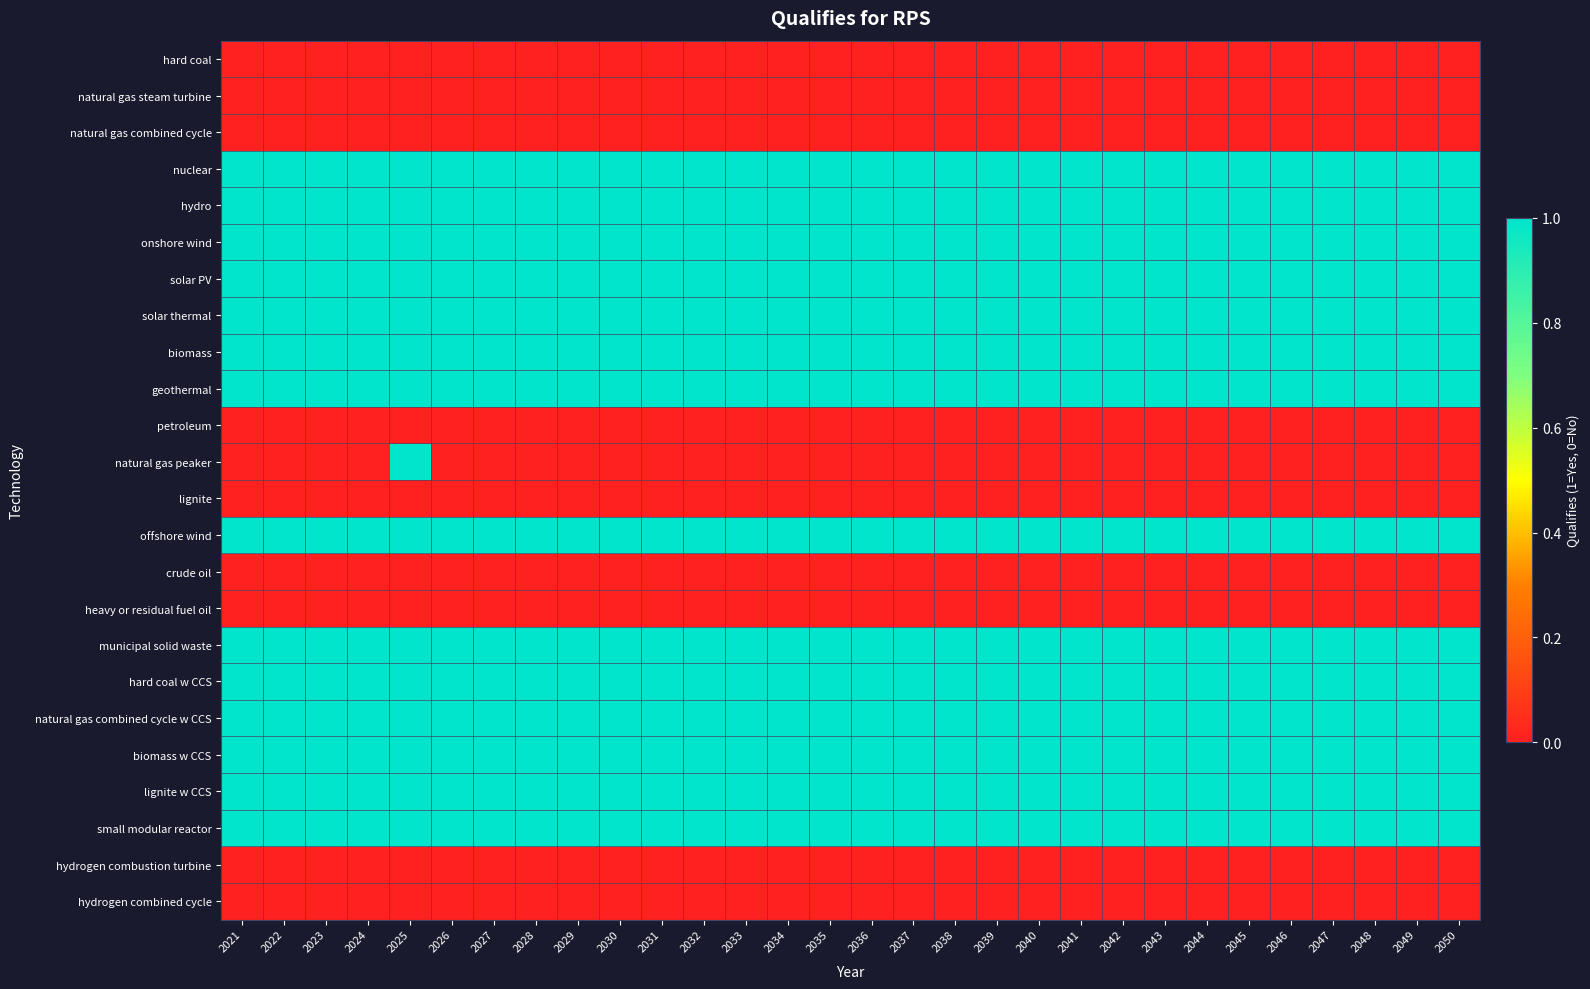

List the series in order of their peak value, highest first.

nuclear, hydro, onshore wind, solar PV, solar thermal, biomass, geothermal, natural gas peaker, offshore wind, municipal solid waste, hard coal w CCS, natural gas combined cycle w CCS, biomass w CCS, lignite w CCS, small modular reactor, hard coal, natural gas steam turbine, natural gas combined cycle, petroleum, lignite, crude oil, heavy or residual fuel oil, hydrogen combustion turbine, hydrogen combined cycle